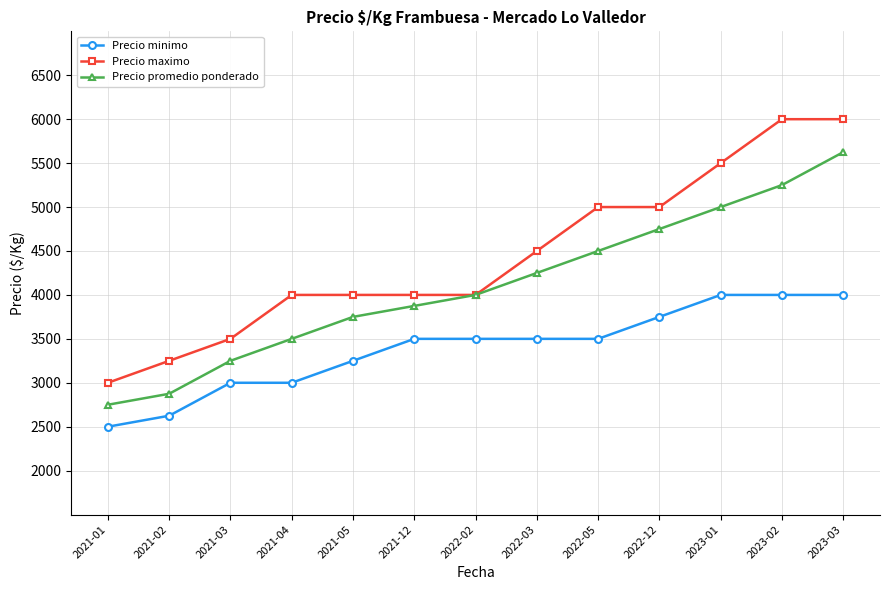

What position from the left is 2021-02?

2